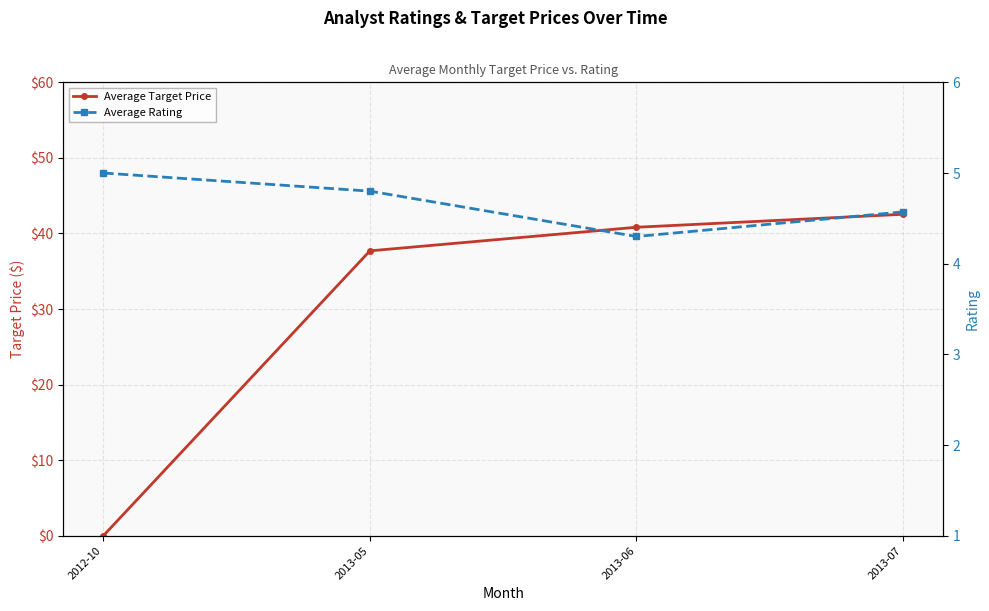

How many categories are shown in the chart?

4